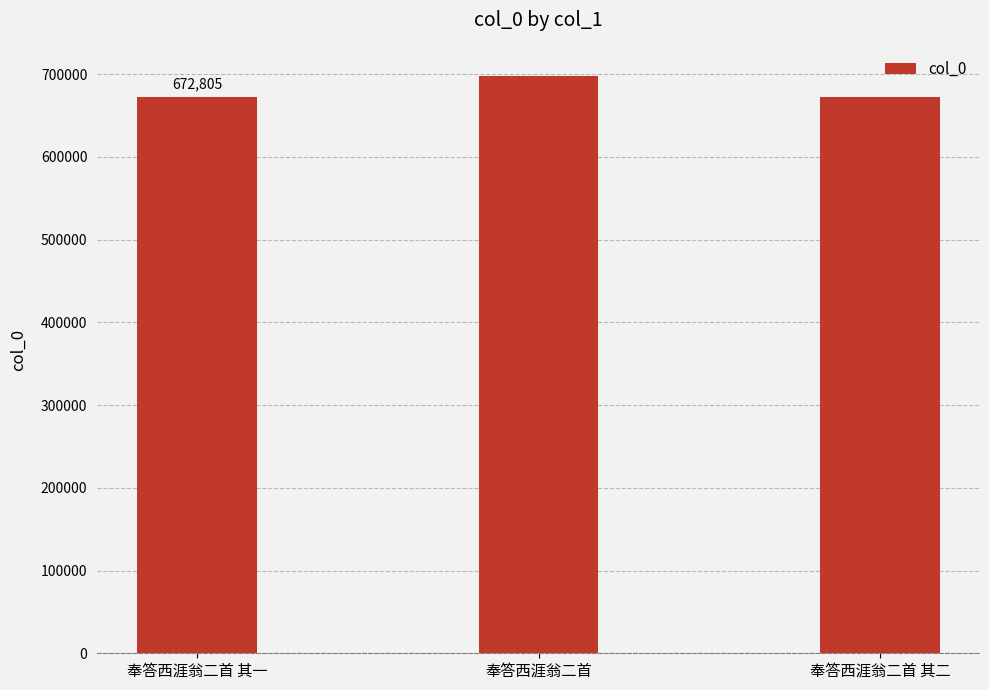

What is the value of the 3rd bar from the left?

672806